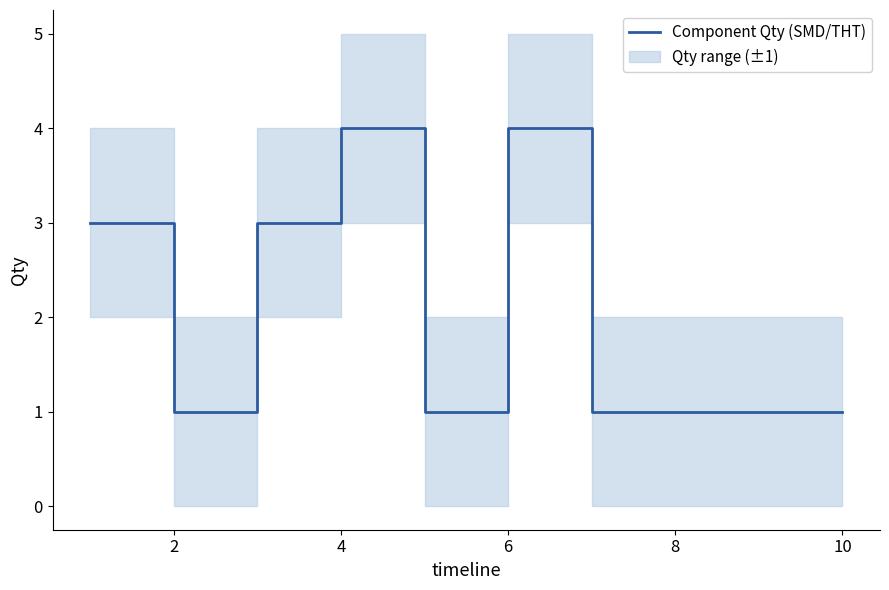

What is the sum of all values?

20